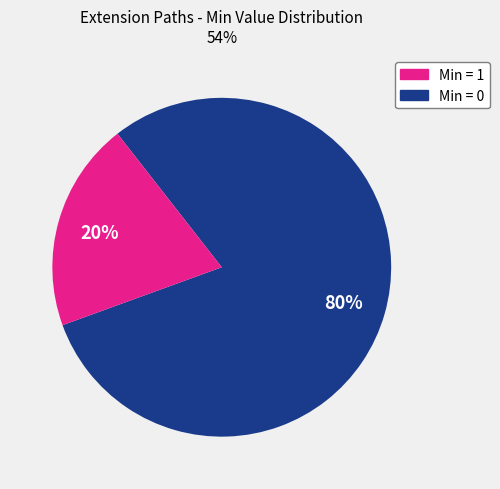

Does any single category account for the majority?

Yes